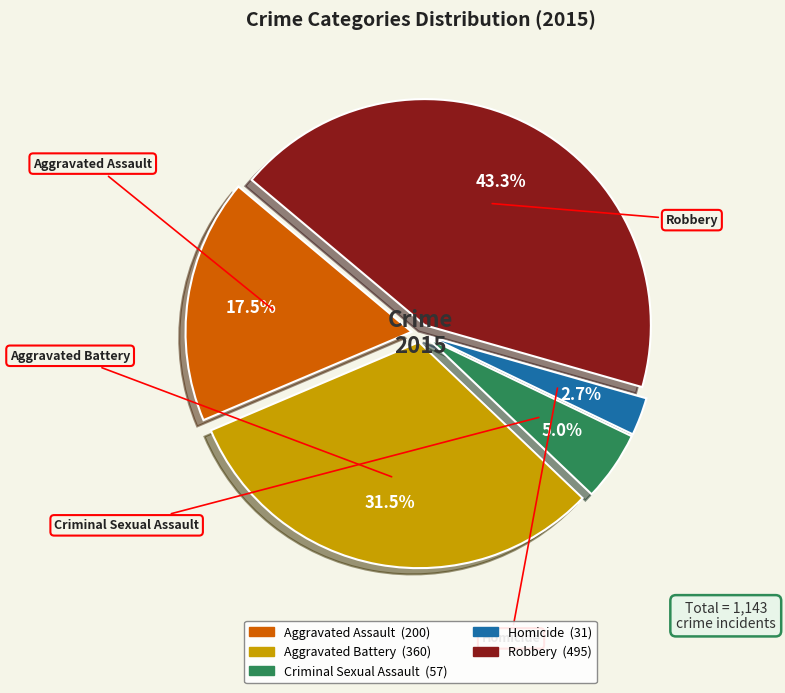

What portion of the pie excludes Homicide?

97.3%